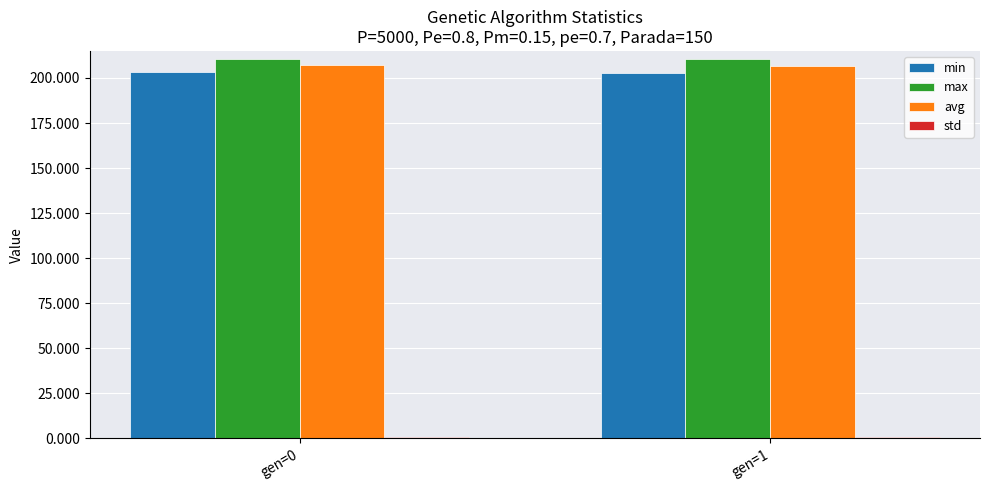

What is the difference between the highest and lowest values at gen=1?

209.3